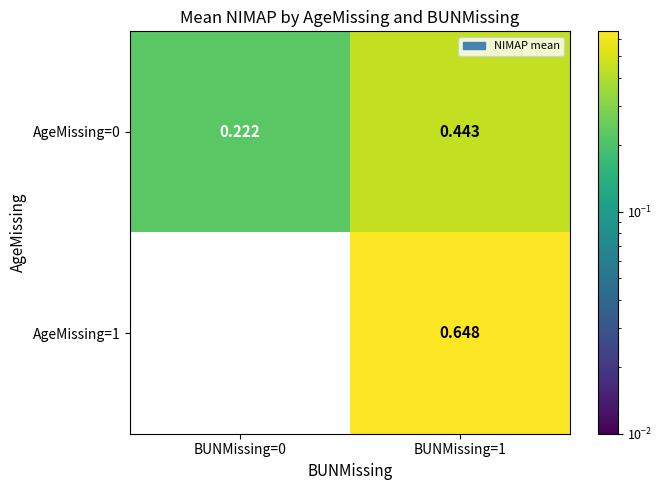

List the series in order of their peak value, lowest first.

AgeMissing=0, AgeMissing=1